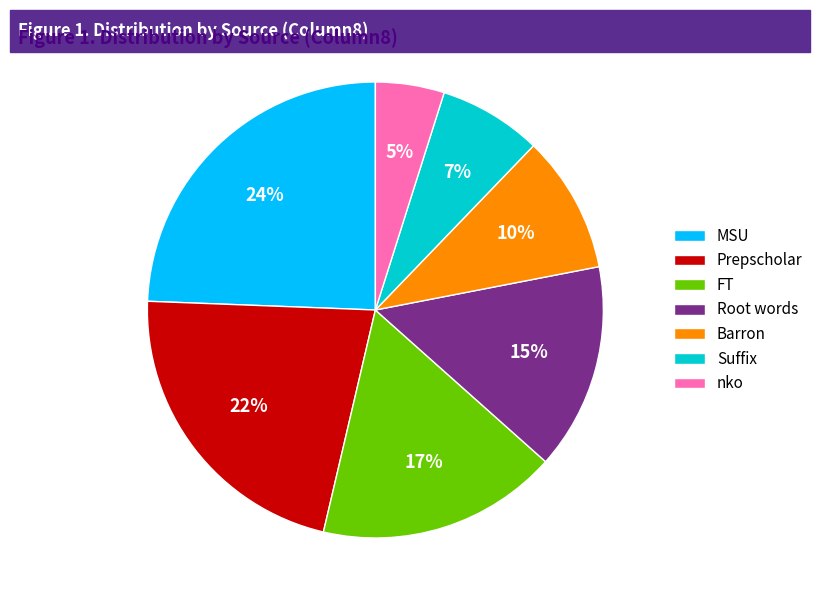

To the nearest percent, what is the average slice percentage?

14%